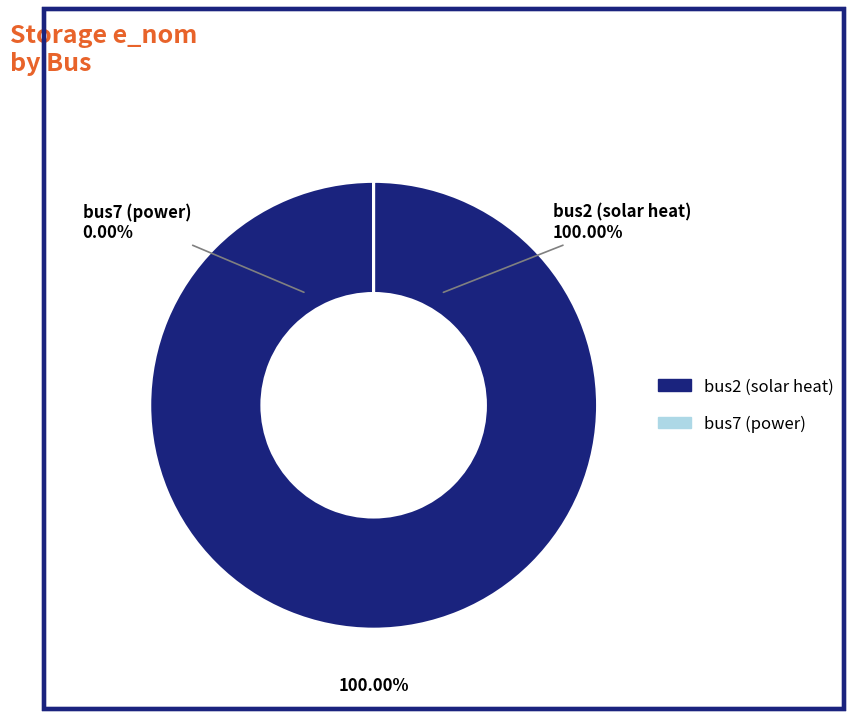

Between bus7 and bus2, which is larger?

bus2